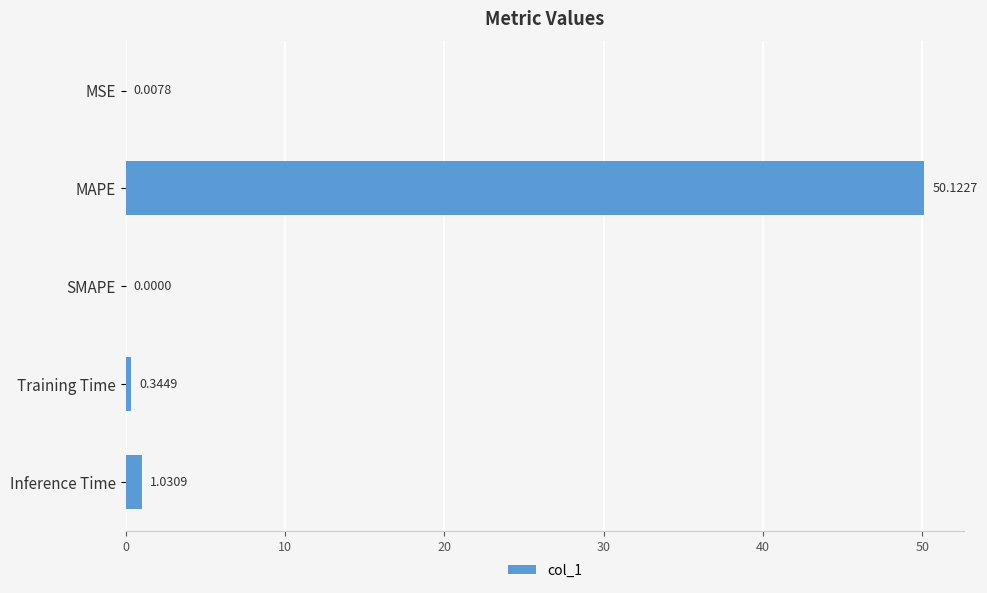

At which label is the value closest to 25?

Inference Time